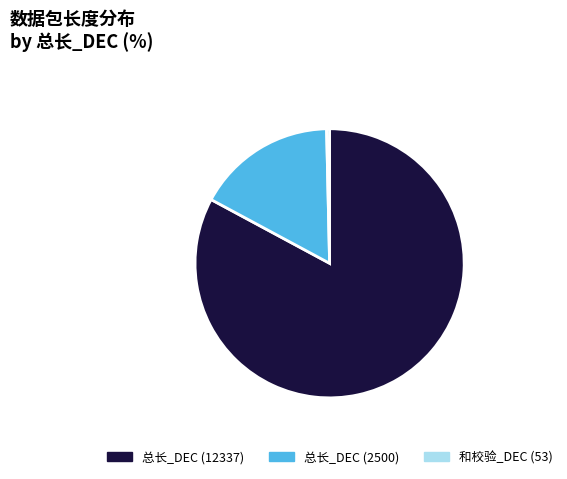

Is it true that 总长_DEC (12337) is 83% of the pie?

True